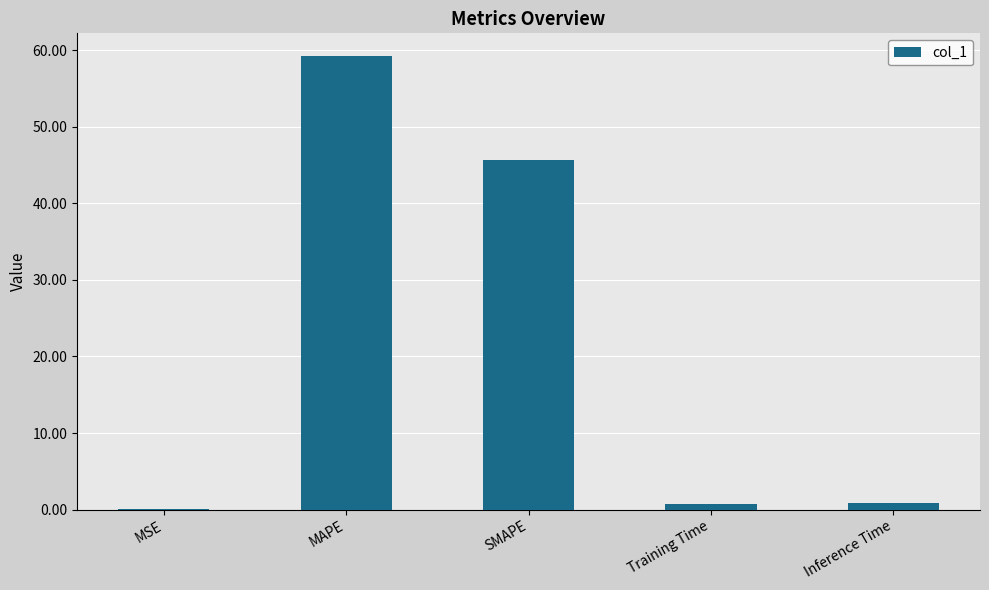

Reading left to right, list all the values displayed in this chart.

0.1	59.2	45.7	0.8	0.8